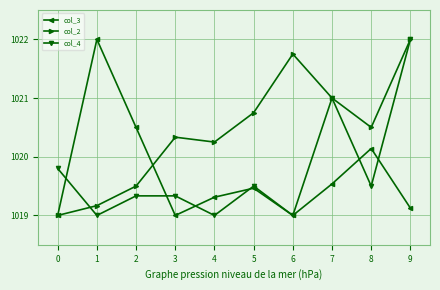

At how many categories does at least one series exceed 1020?

9